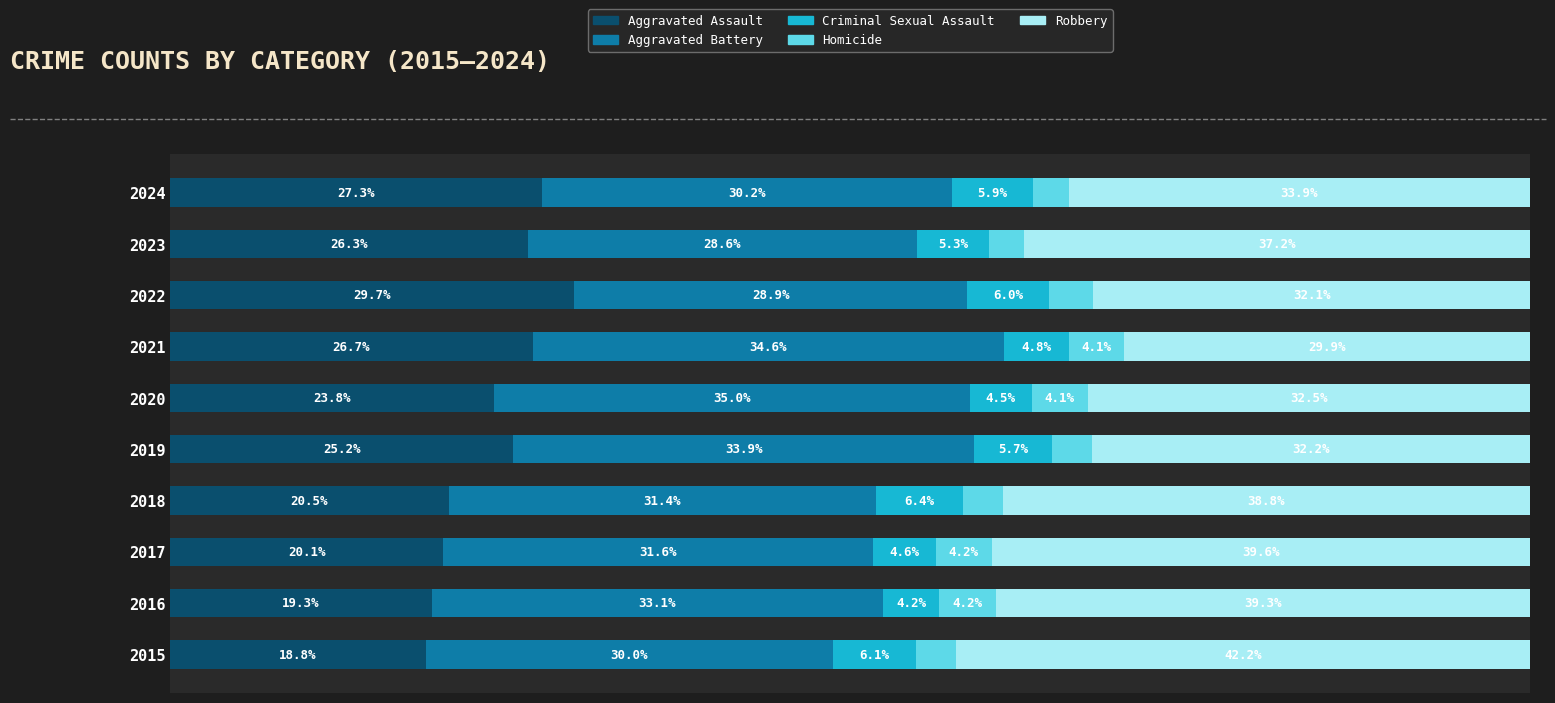

What are all the series names shown in the legend?

Aggravated Assault, Aggravated Battery, Criminal Sexual Assault, Homicide, Robbery